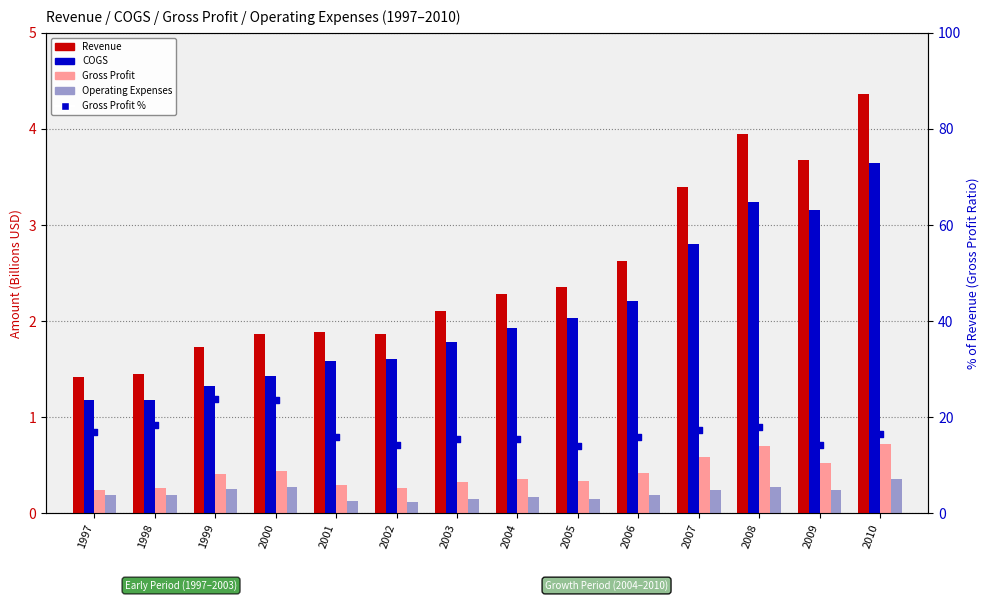

Which series has the widest spread of Y values?

Gross Profit %